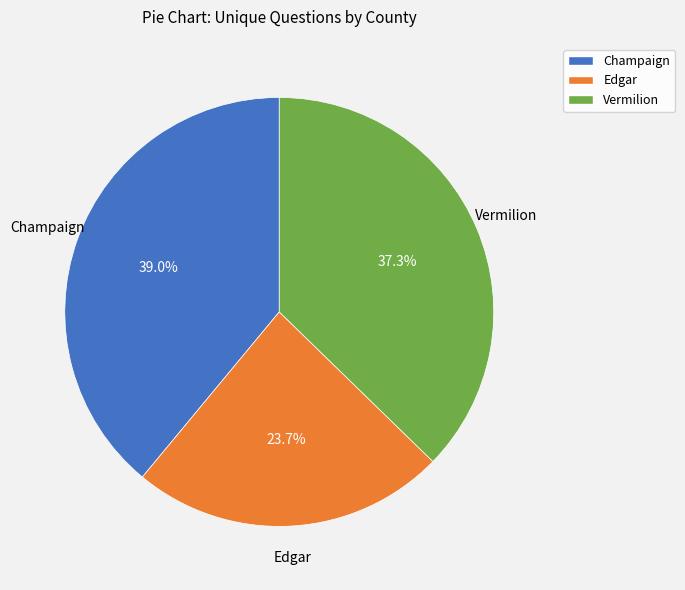

How many slices are in this pie chart?

3